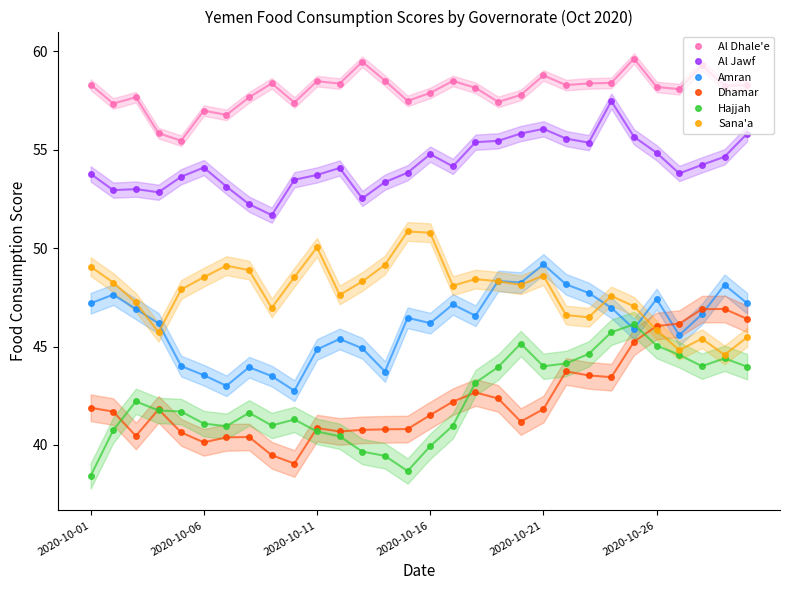

What is the lowest value of the Amran series?

42.8